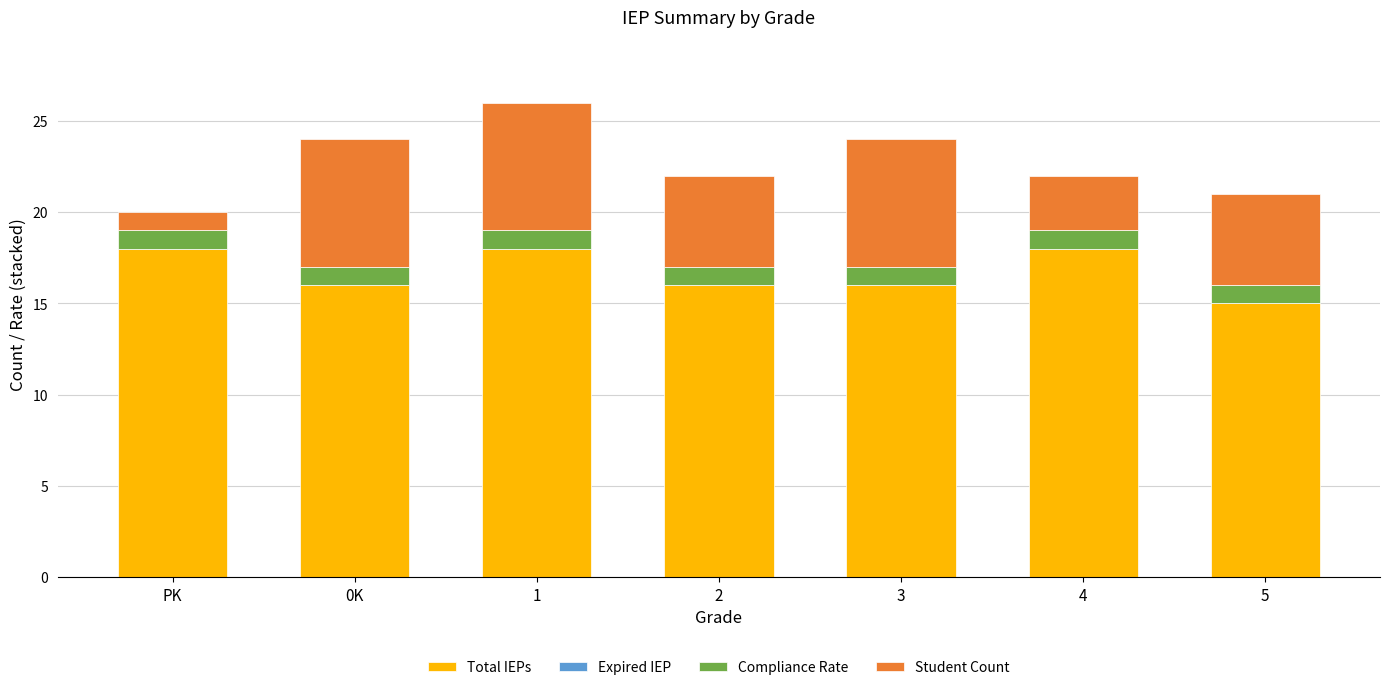

What is the average value of the Total IEPs series?

17